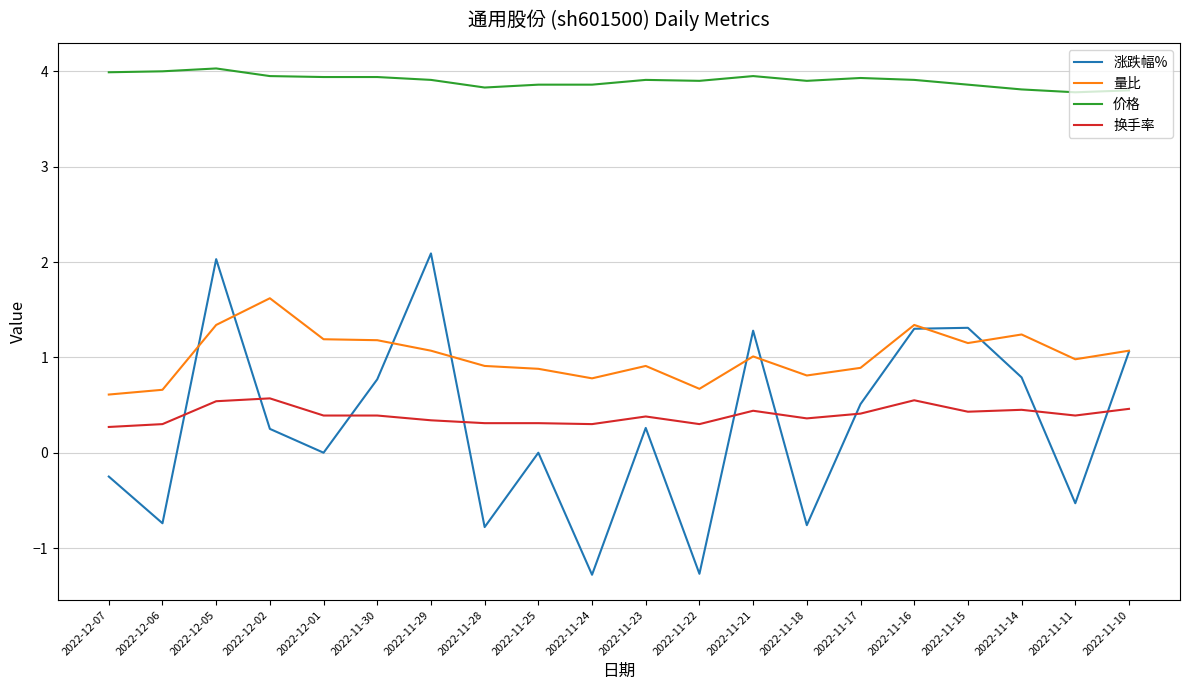

Between 2022-12-01 and 2022-11-10, which series saw the biggest shift?

涨跌幅%